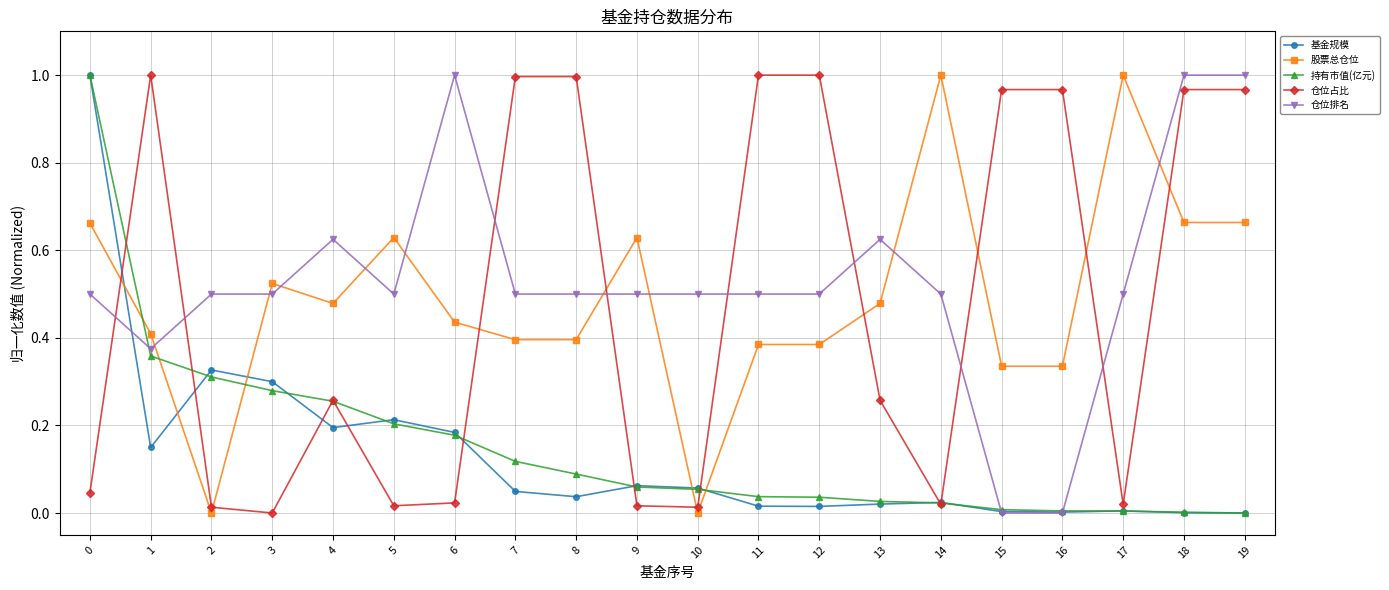

True or false: 仓位排名 has a value of 1.0 at 19.

True